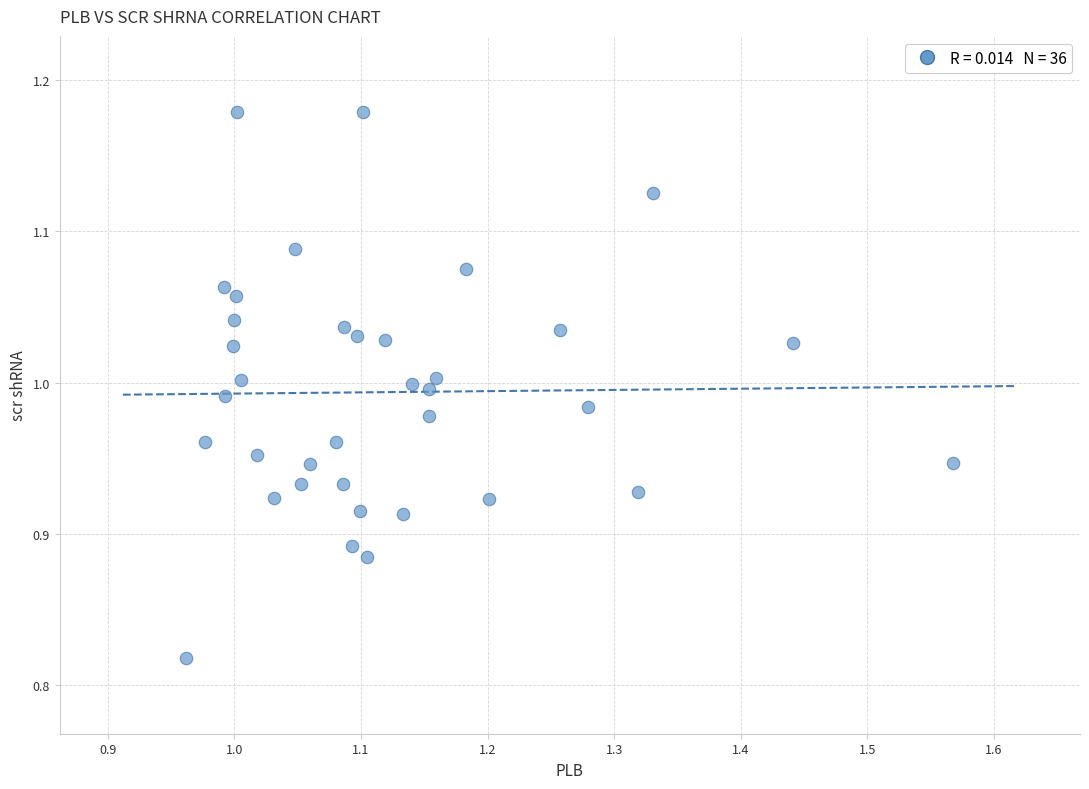

What is the range of Y values (max minus min)?

0.4